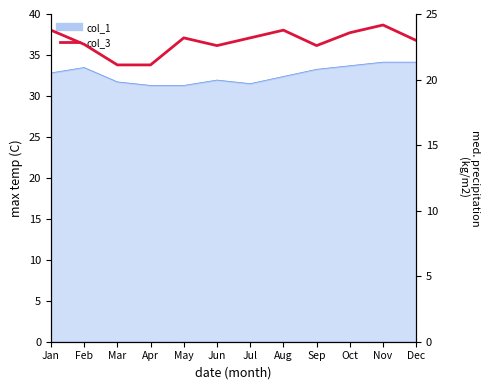

Between Nov and Sep, which is larger?

Nov